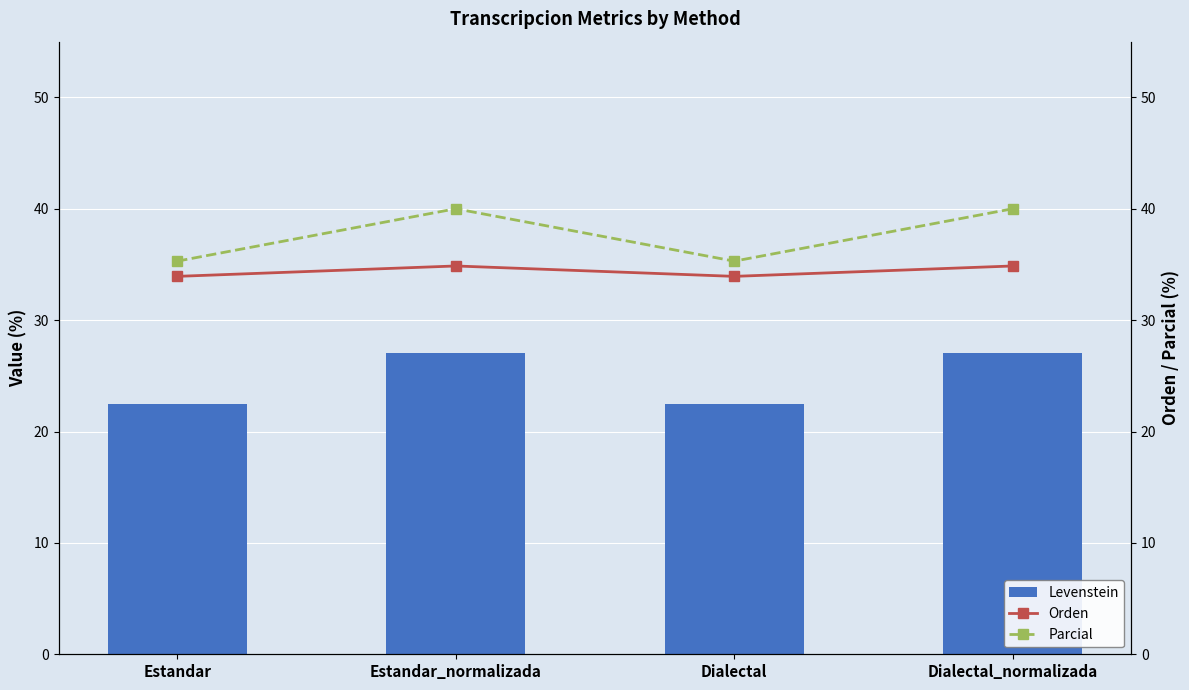

How many values in the Orden series exceed 34?

2